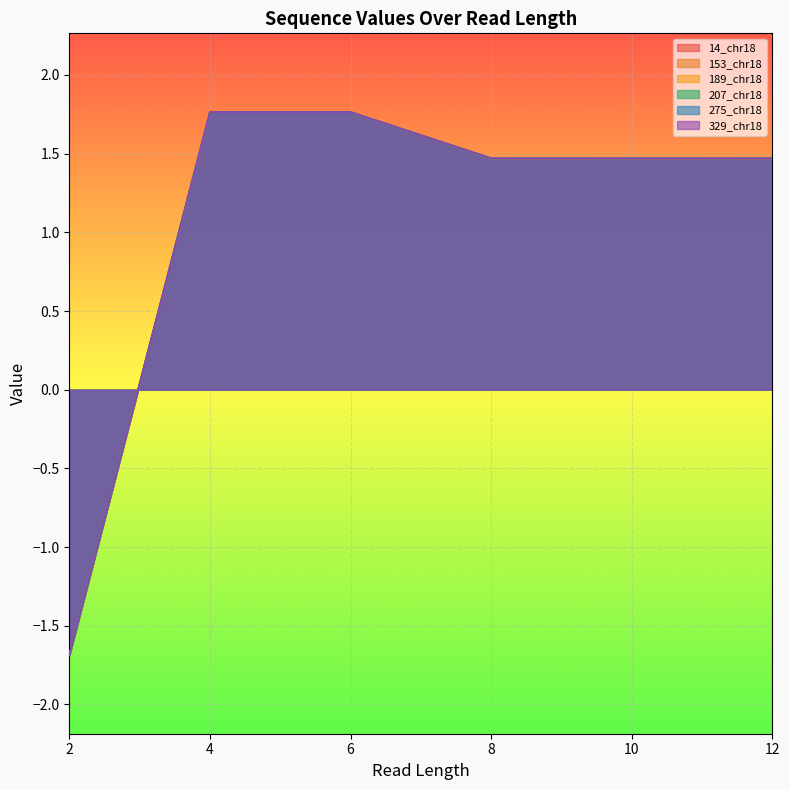

Does the chart display data point markers on the line(s)?

No